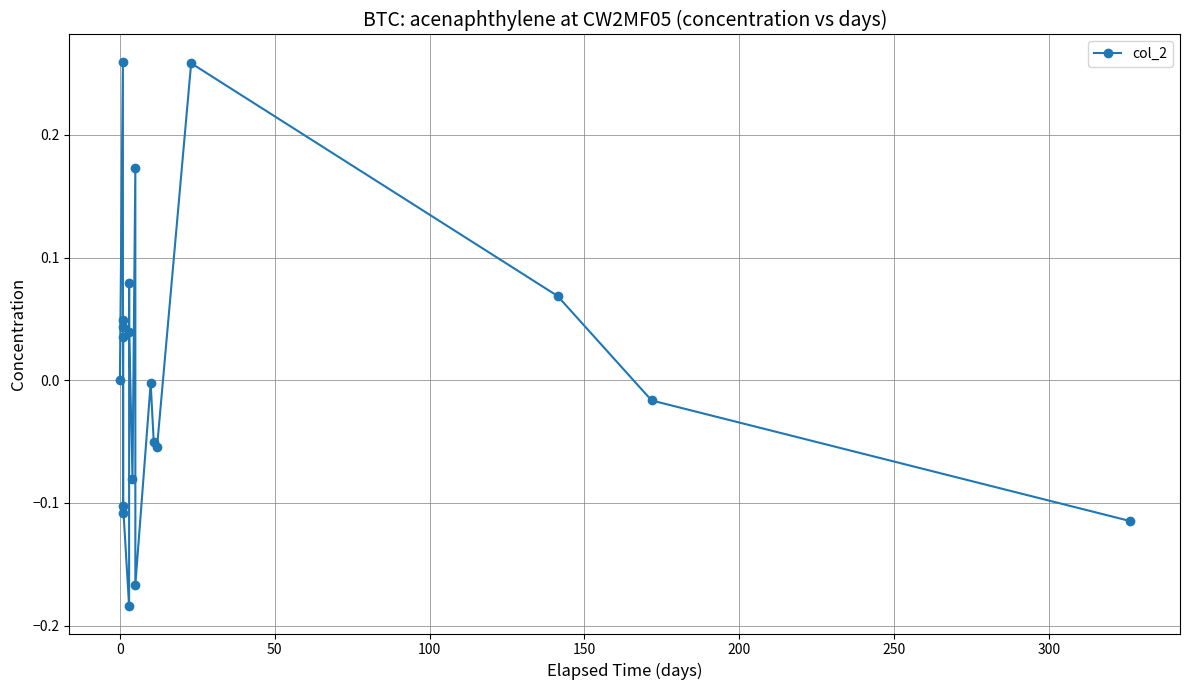

What is the difference between the maximum and minimum values?

0.4